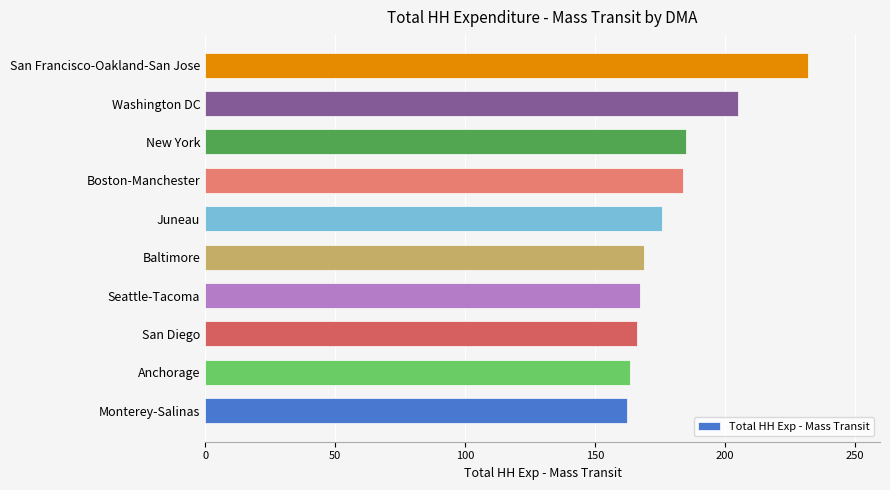

Which category has the highest value across all series?

San Francisco-Oakland-San Jose